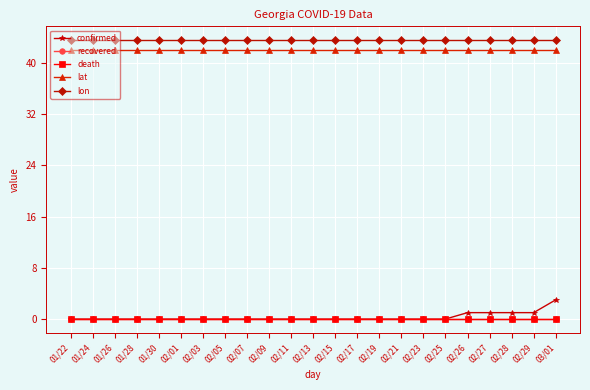

Is the value of lon at 01/24 greater than the value of confirmed at 01/30?

Yes